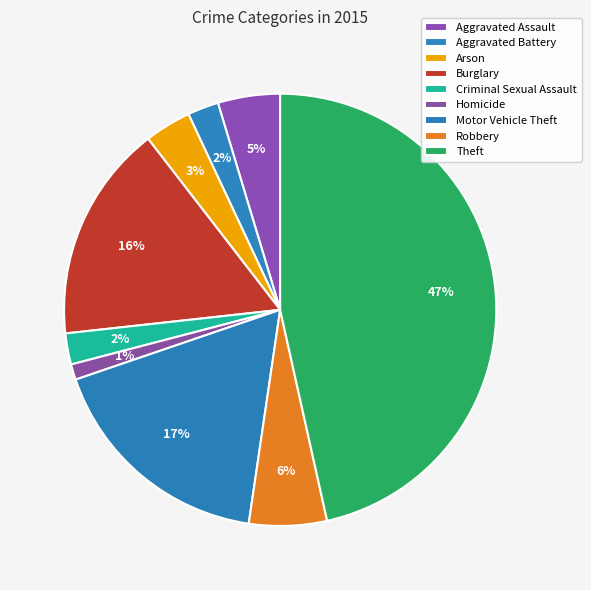

How many segments does this pie chart have?

9